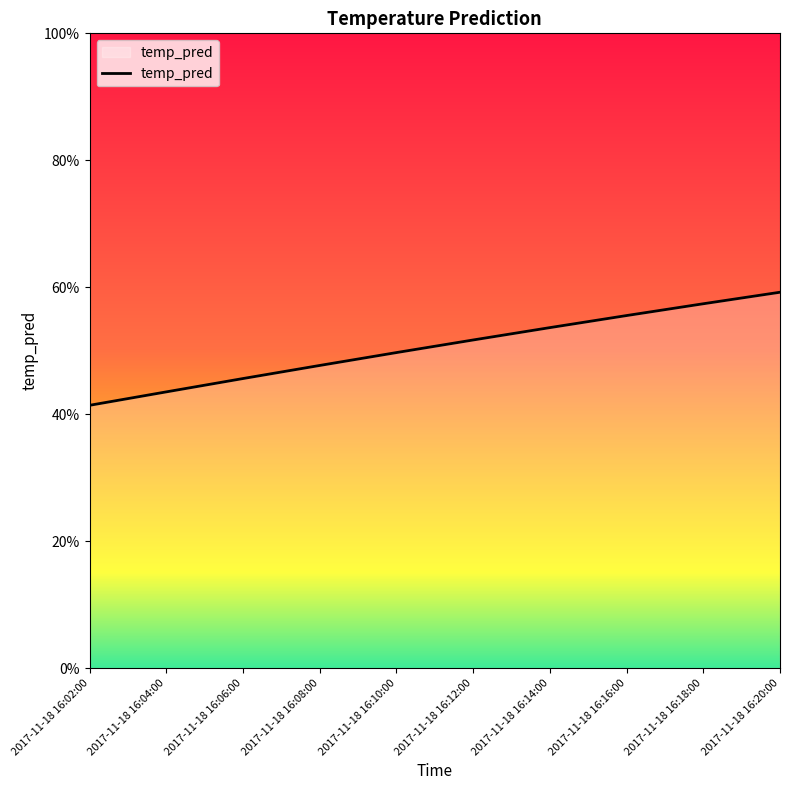

What value does the data have at 2017-11-18 16:06:00?

0.5